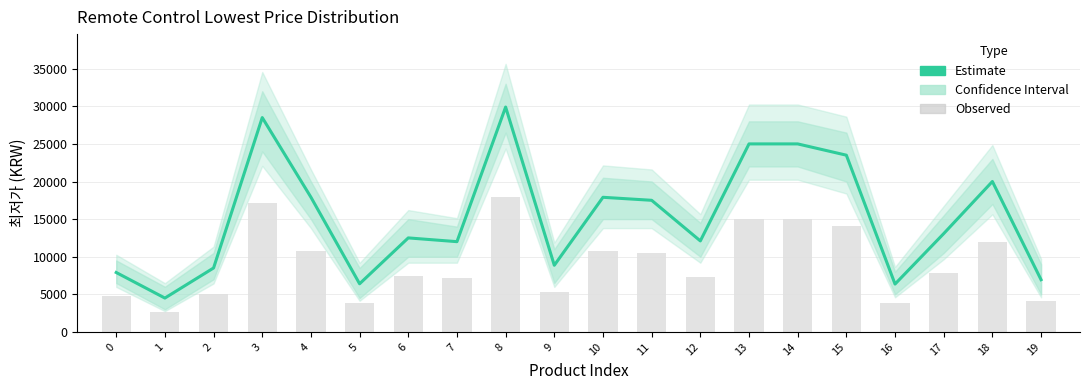

What is the total value across all series at 15?

37600